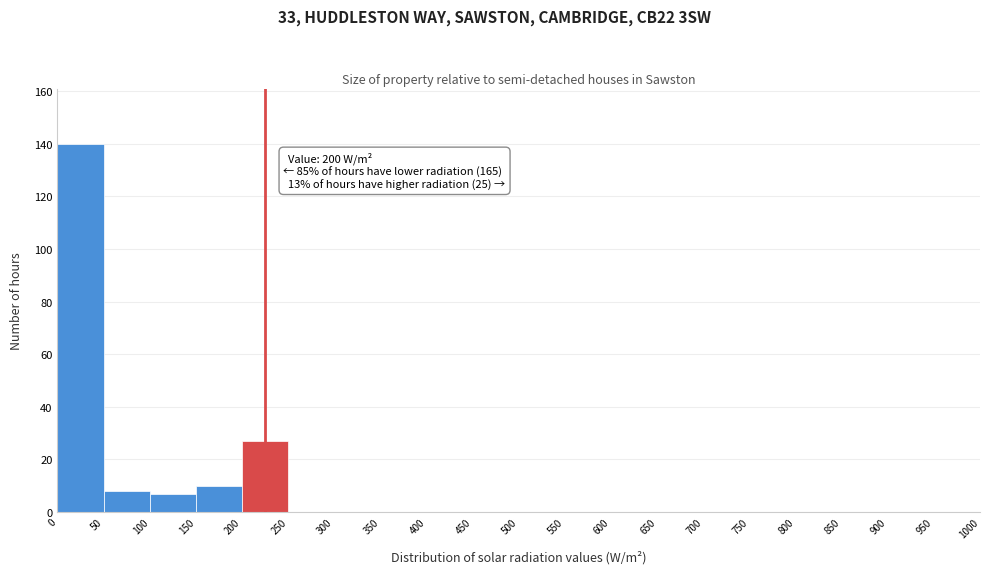

Over which range of the x-axis is the bar tallest?

0 to 50